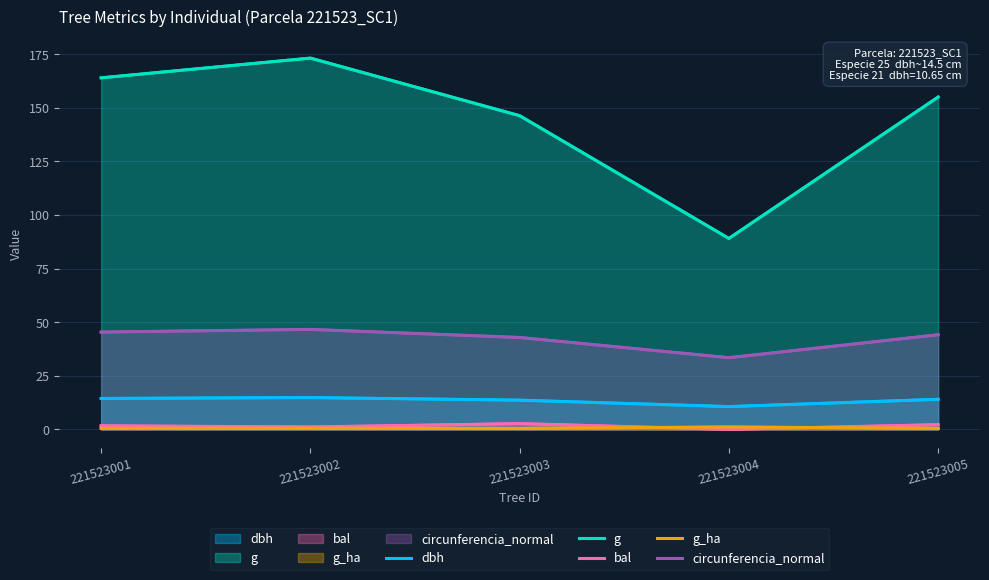

How many values in the g series are below 155?

2